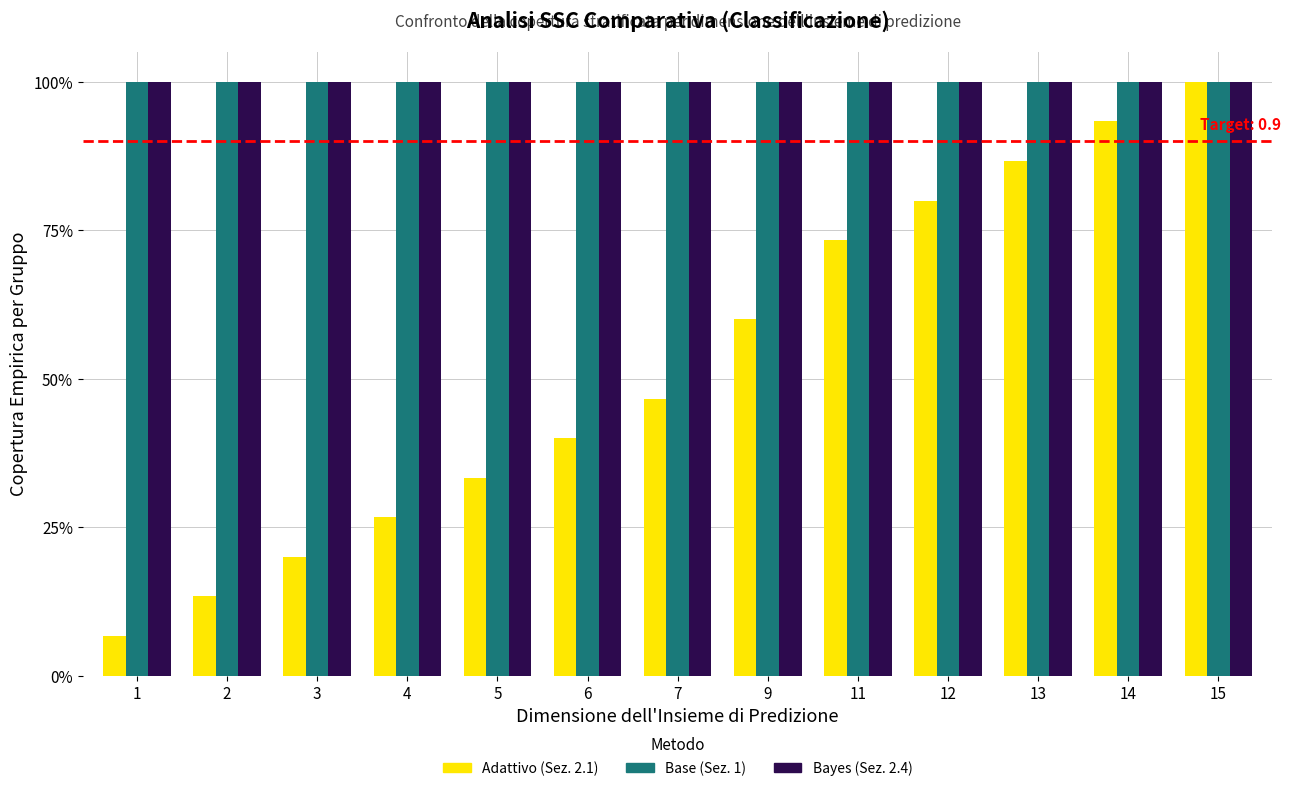

Which series has the largest total across all categories?

Base (Sez. 1)